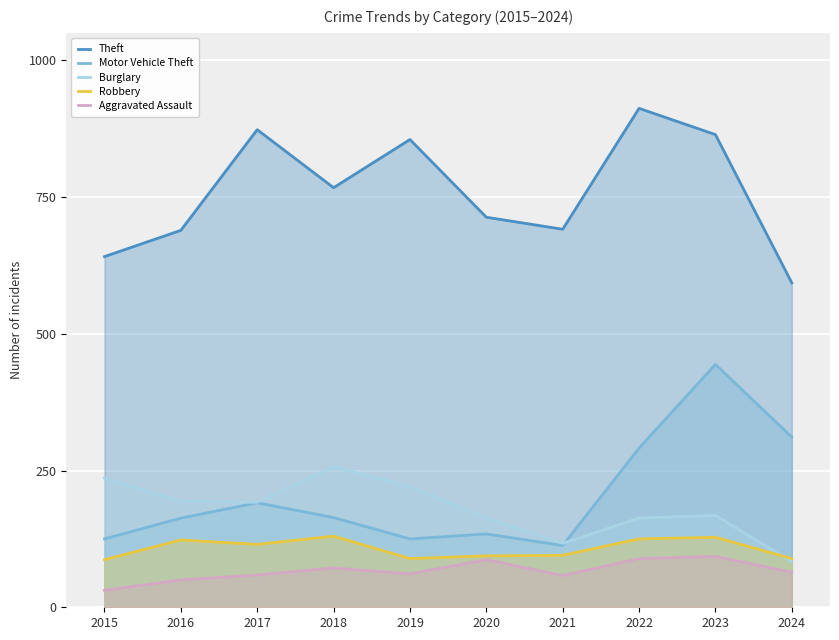

True or false: Aggravated Assault has a value of 59 at 2017.

True